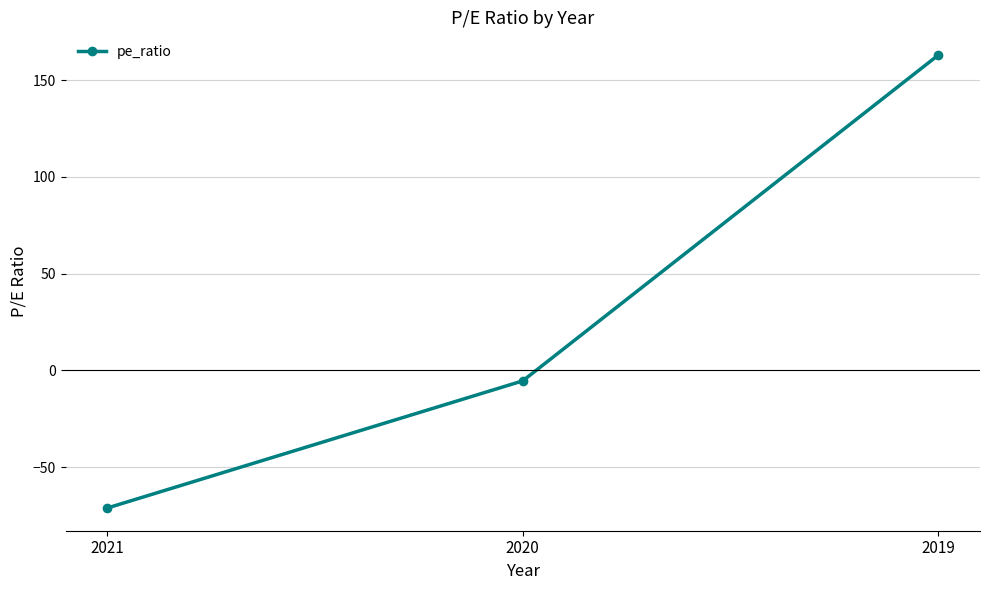

Where does the data first go above -5?

2019